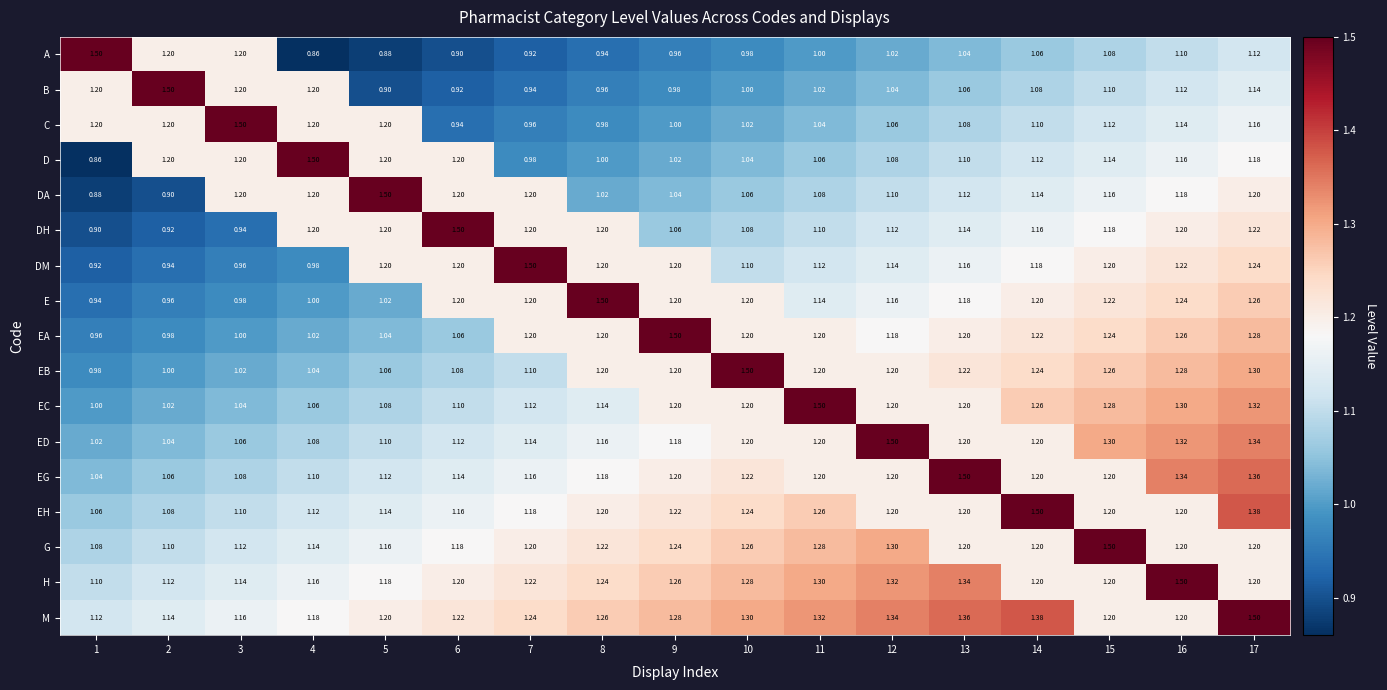

Which series has the largest total across all categories?

M